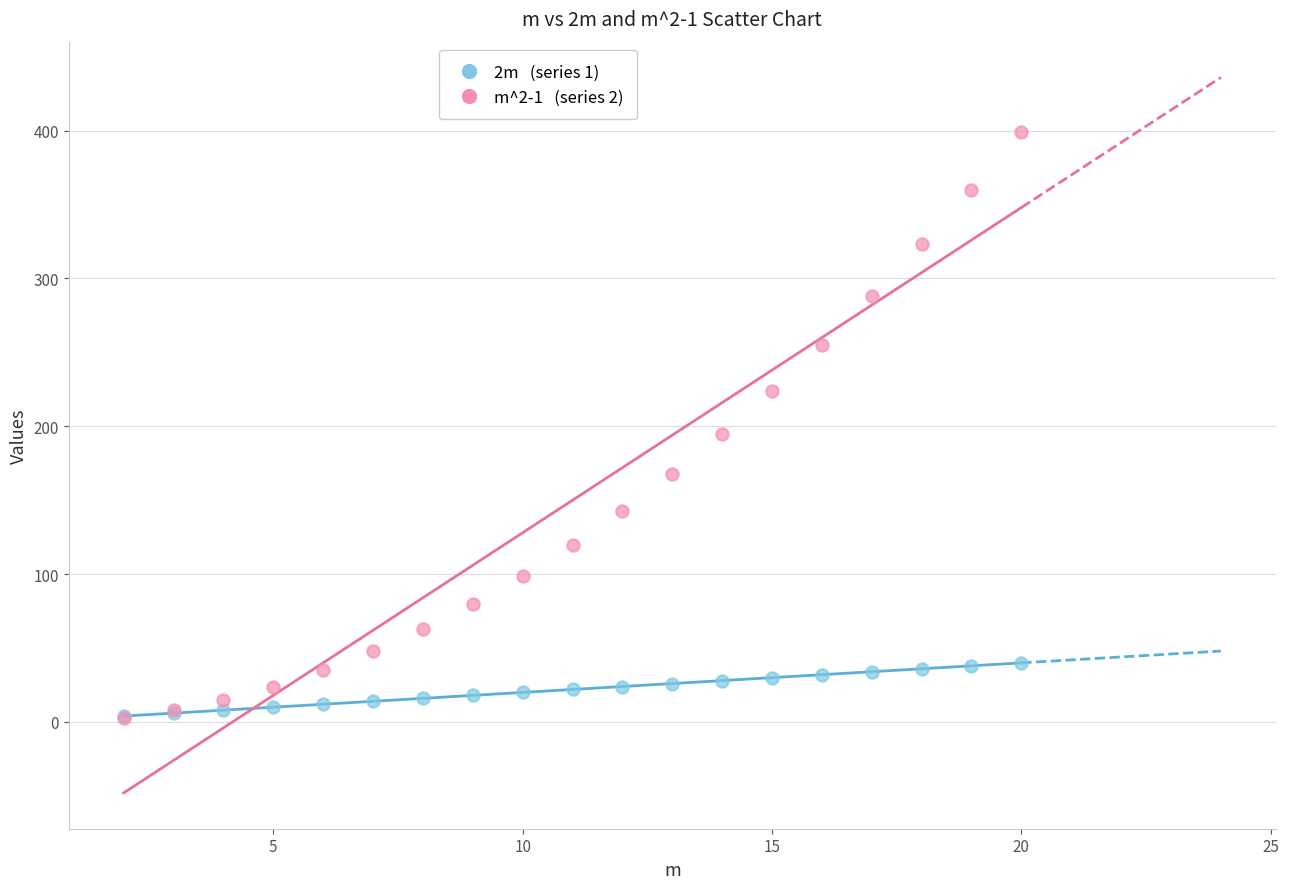

Across all series, what Y value is closest to 201?

195